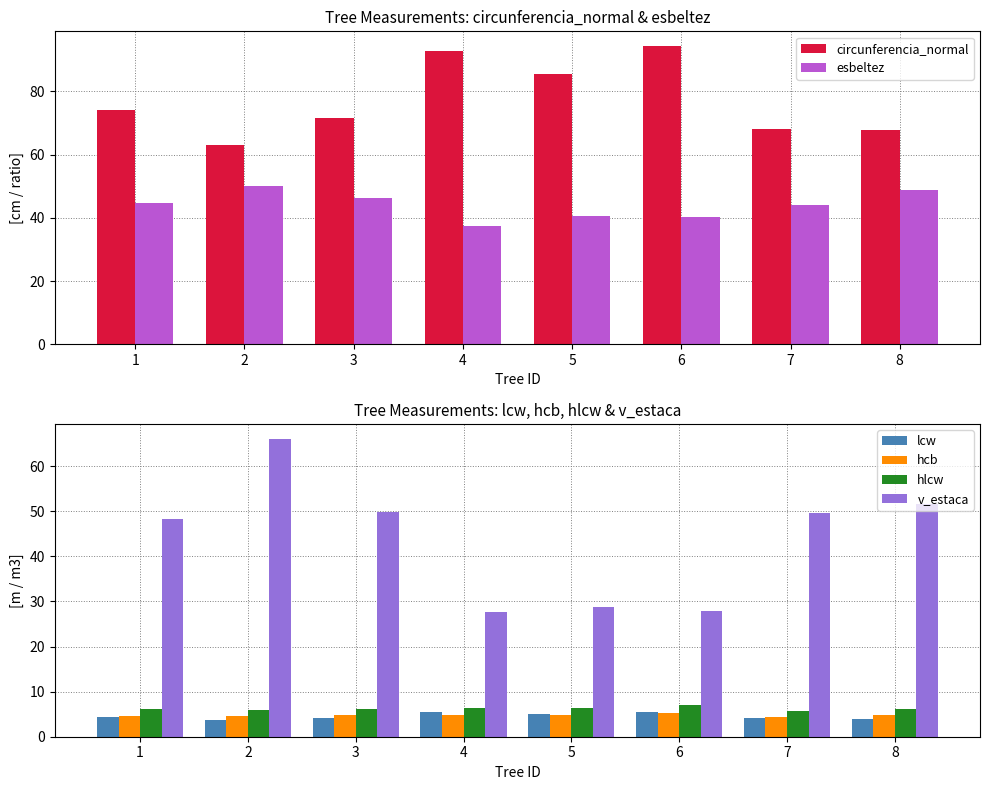

What is the average value of the hcb series?

4.8